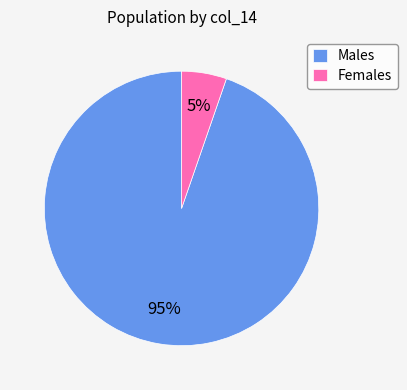

Combined, do Females and Males account for over 50%?

Yes